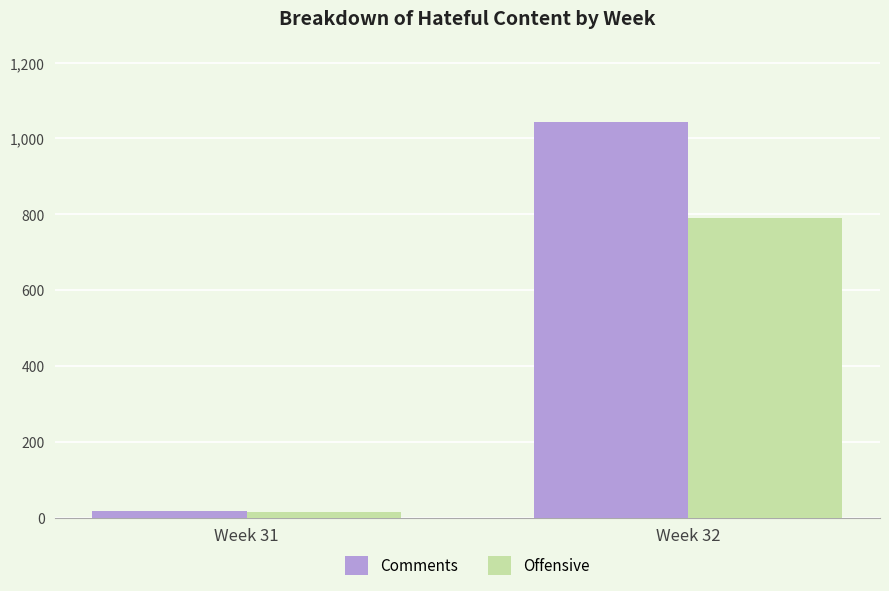

At which label is Comments closest to 530?

Week 31